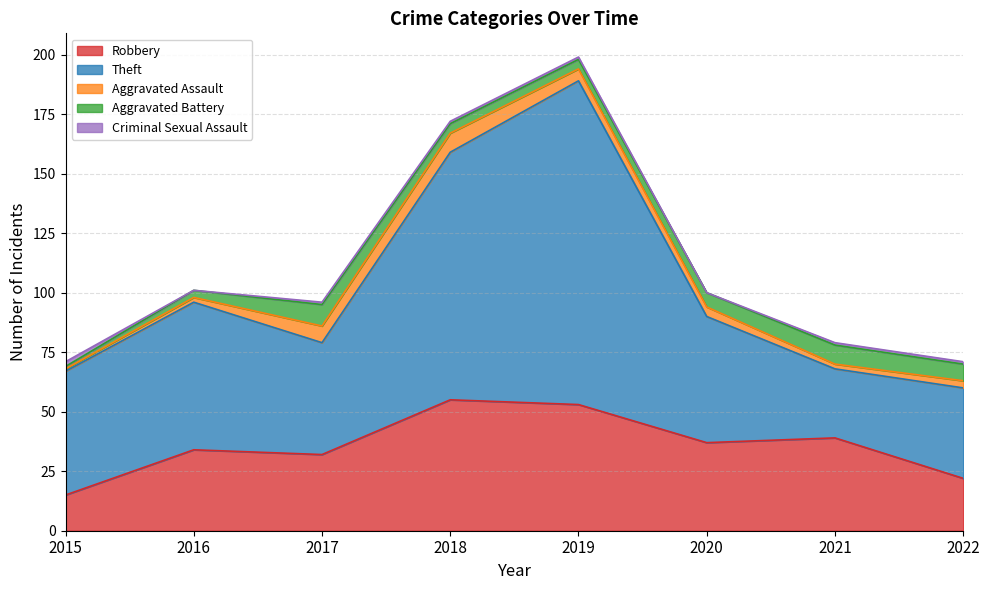

What is the highest value of the Aggravated Assault series?

8